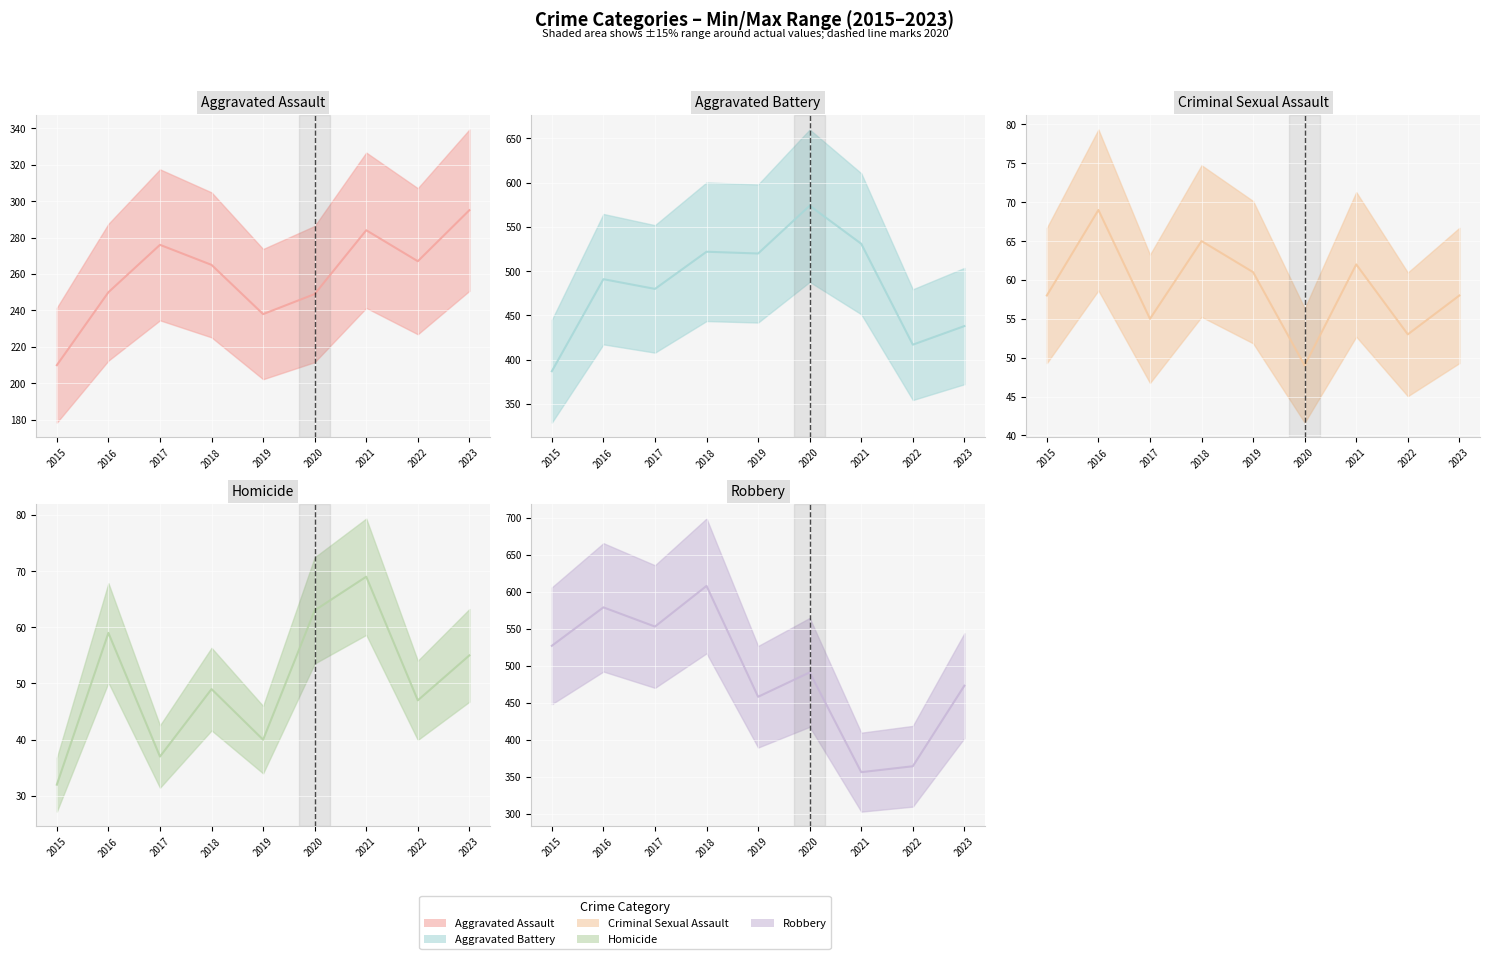

True or false: Homicide and Robbery intersect in this chart.

False